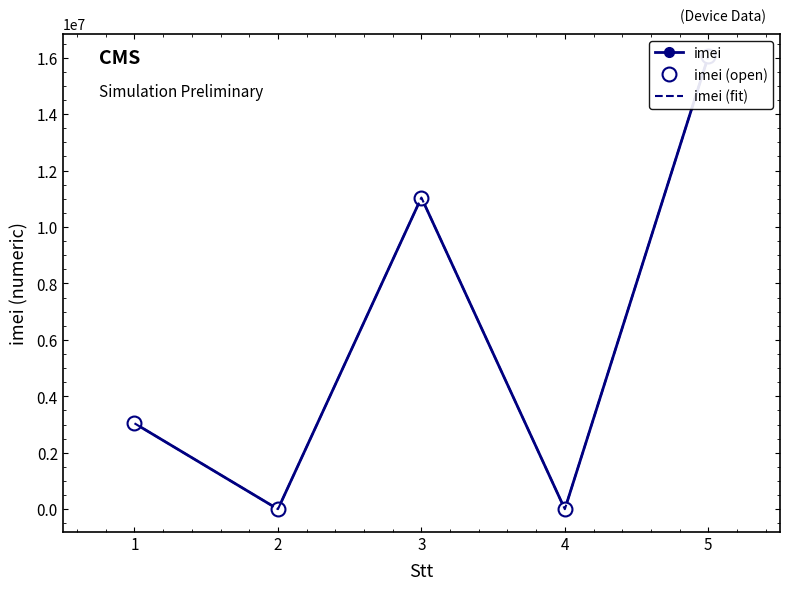

How many interior local valleys does the imei series have?

2